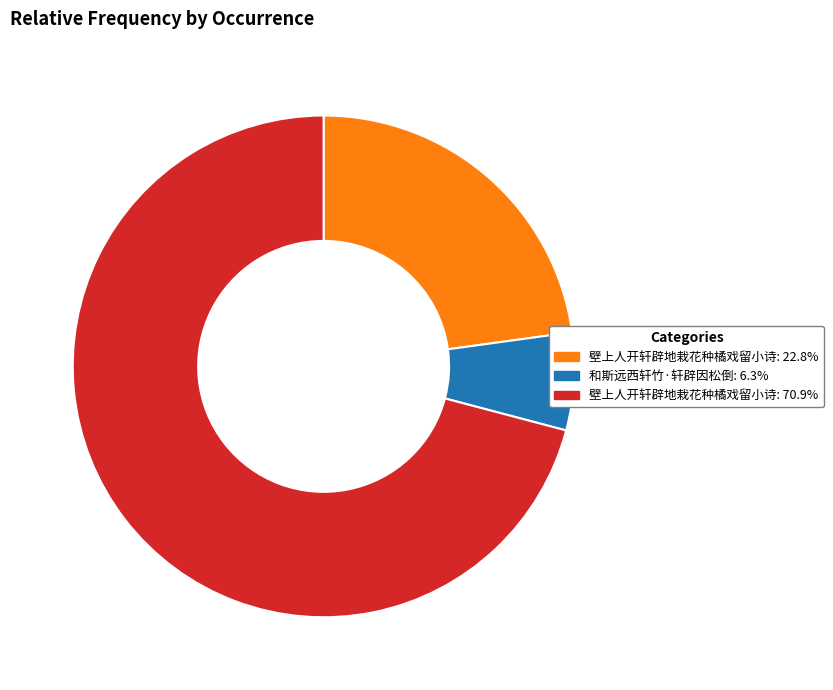

Combined, do 壁上人开轩辟地栽花种橘戏留小诗: 70.9% and 壁上人开轩辟地栽花种橘戏留小诗: 22.8% account for over 50%?

Yes